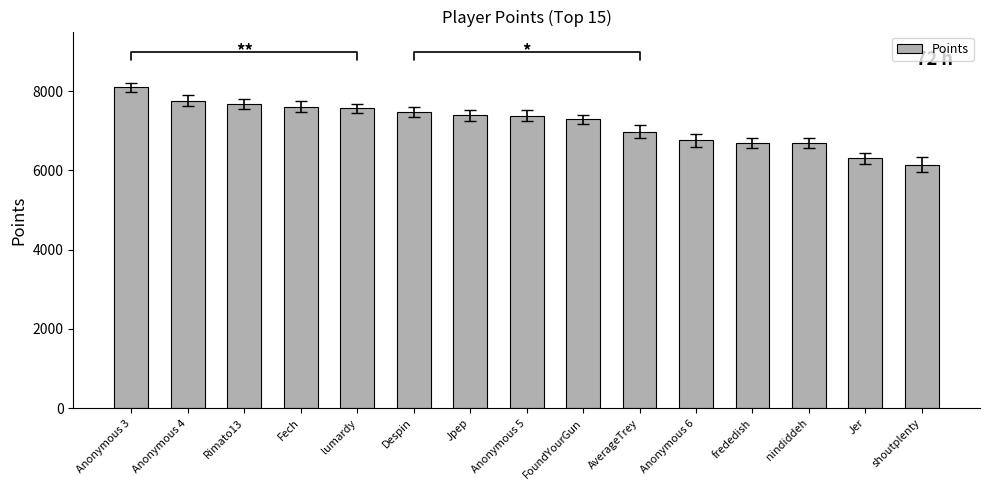

Count the number of data series in this chart.

1